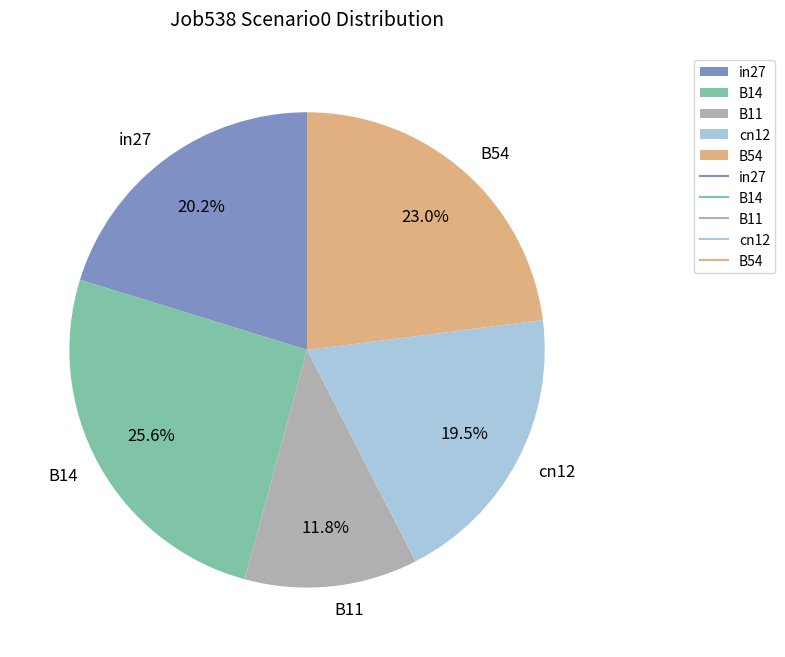

To the nearest percent, what is the combined percentage of B14 and cn12?

45%